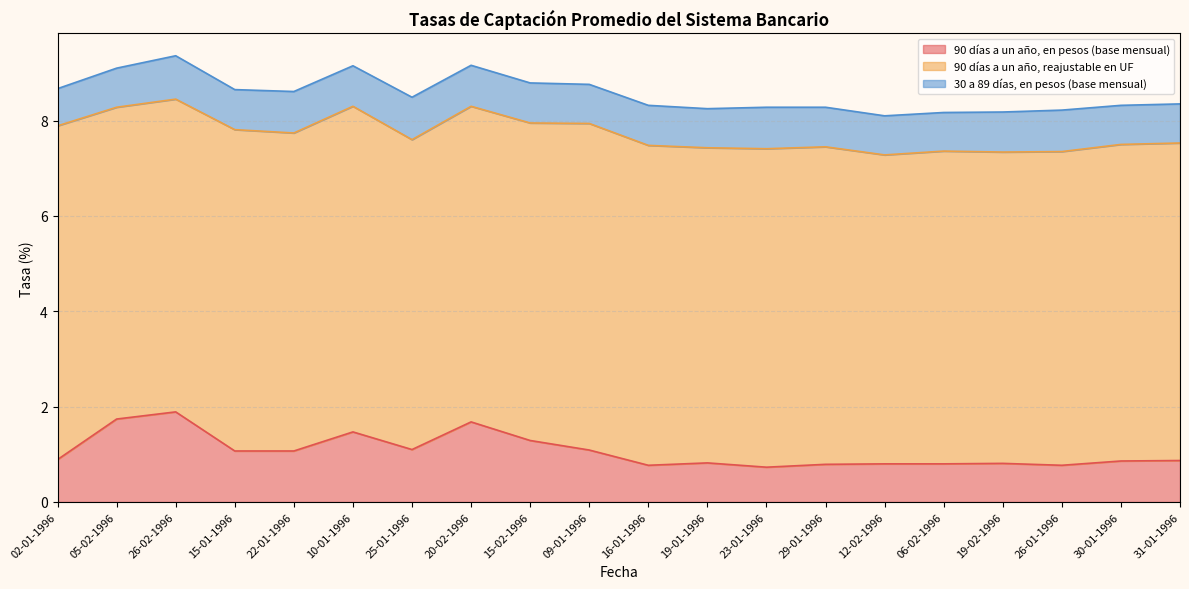

At which category is the sum across all series the highest?

26-02-1996